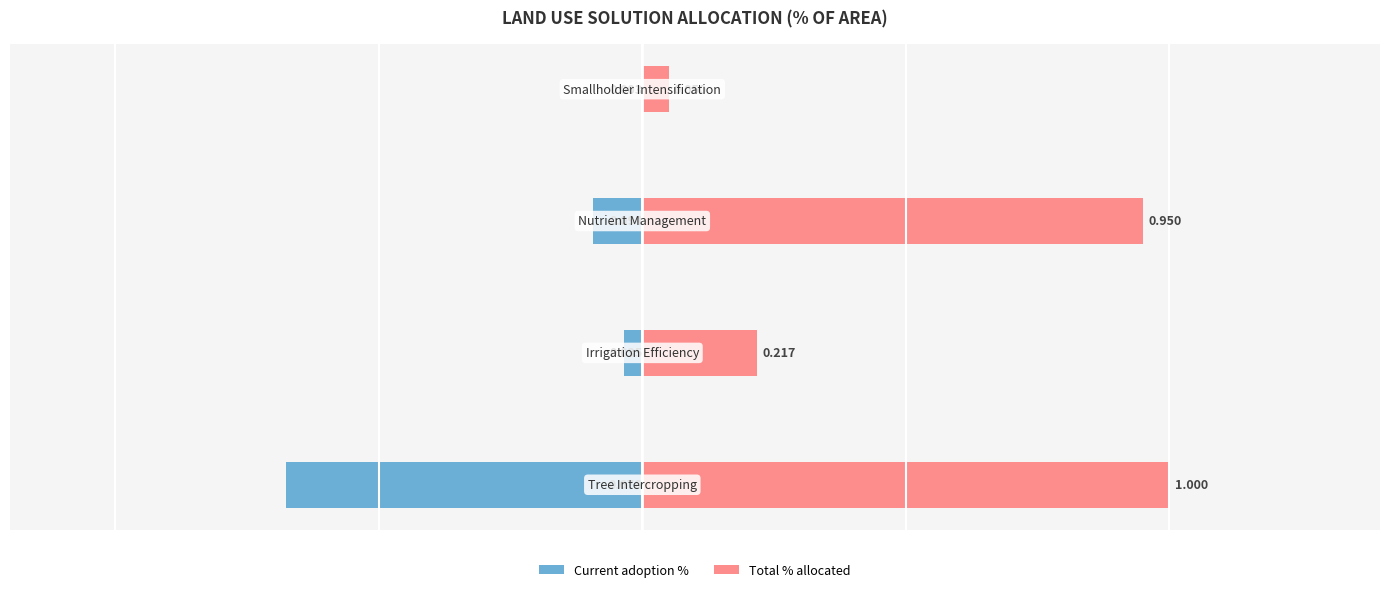

Between 3 and 0, which is larger?

3